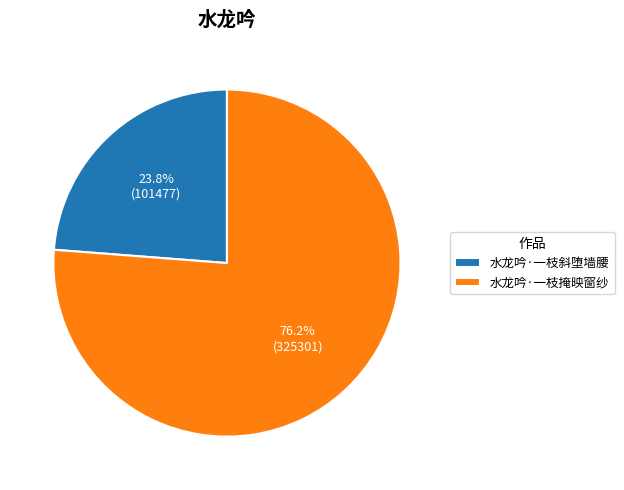

Is the sum of 水龙吟·一枝掩映窗纱 and 水龙吟·一枝斜堕墙腰 greater than half?

Yes